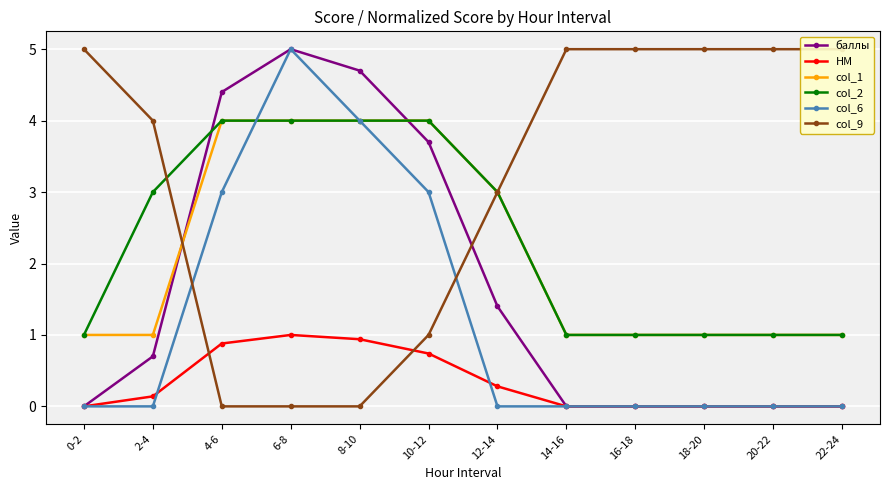

How many data points in НМ are above 0?

6